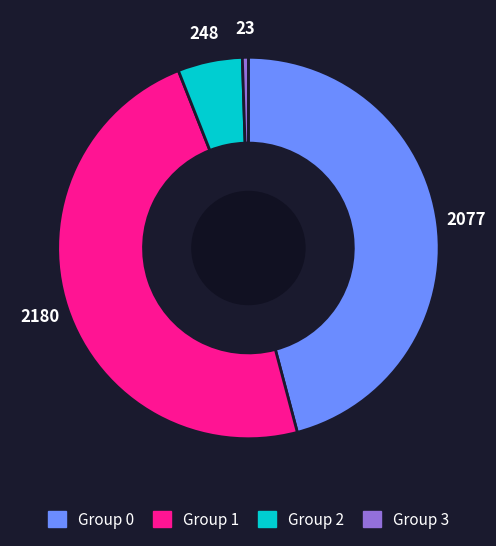

Is there a majority slice in this chart?

No